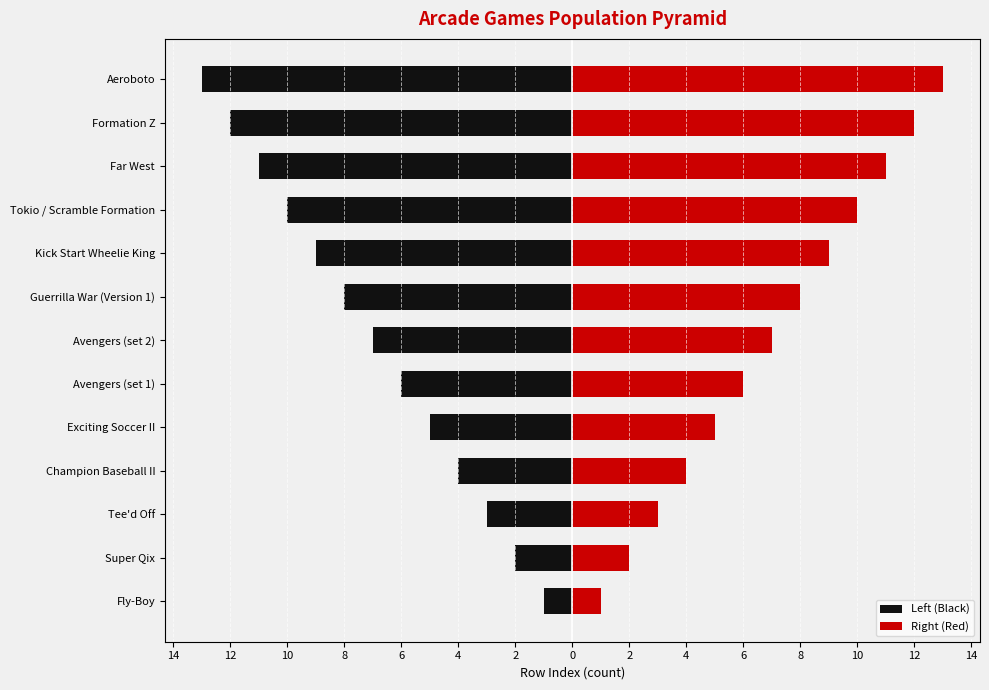

What is the sum of all Right (Red) values?

91